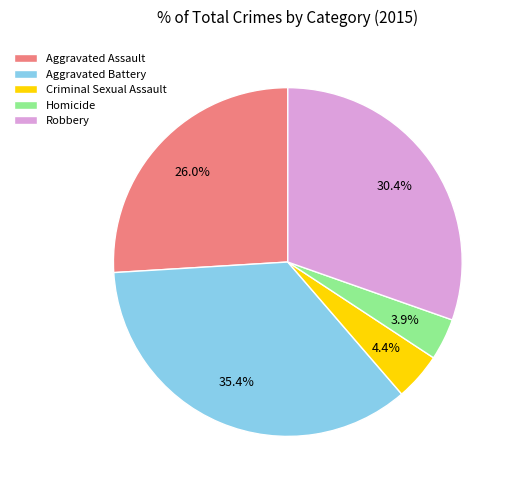

What percentage is the Criminal Sexual Assault slice, to the nearest percent?

4%